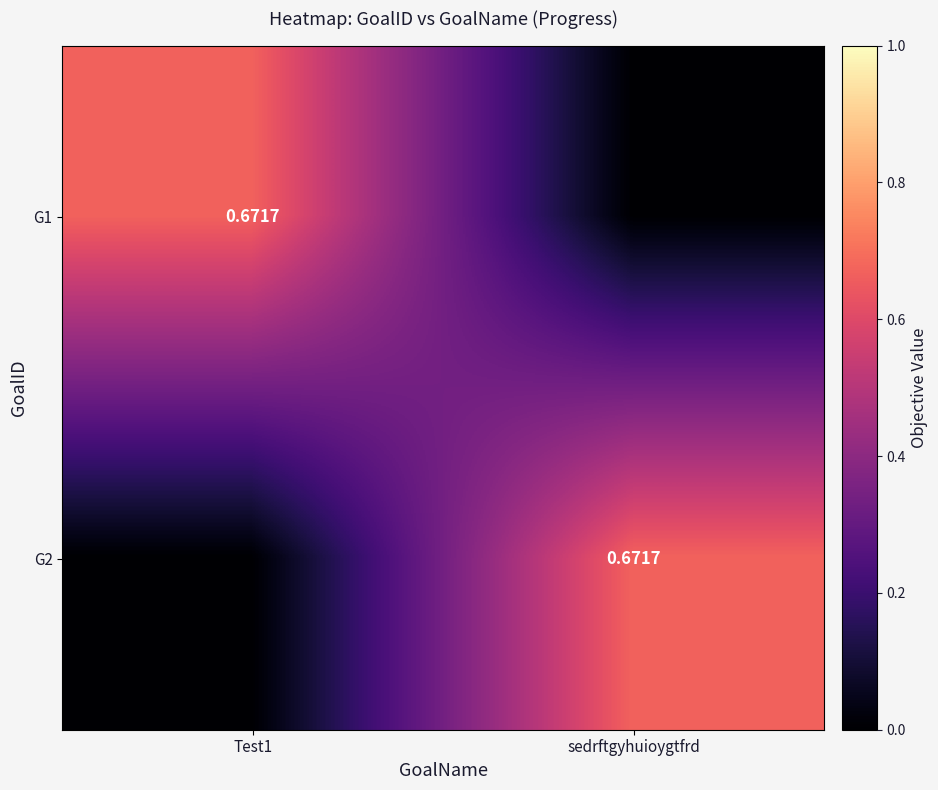

The value of G1 at sedrftgyhuioygtfrd is 0.0. True or false?

True